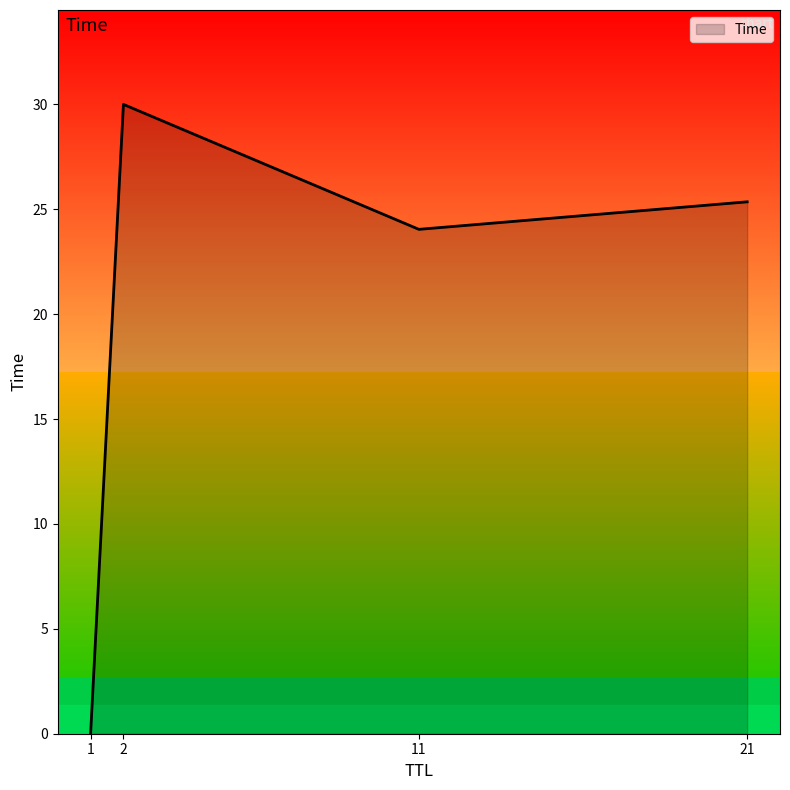

What is the difference between the values at 2 and 11?

6.0